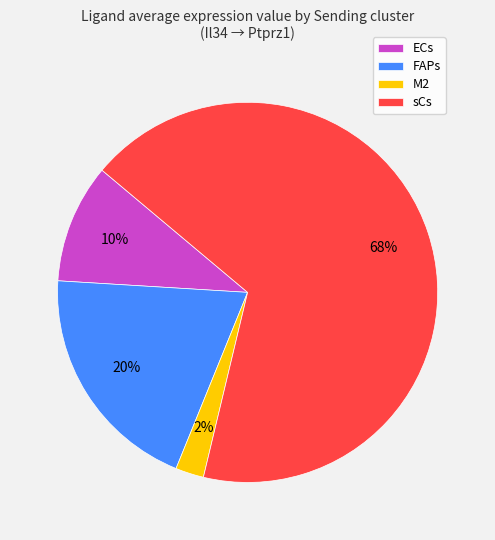

Does any single category account for the majority?

Yes